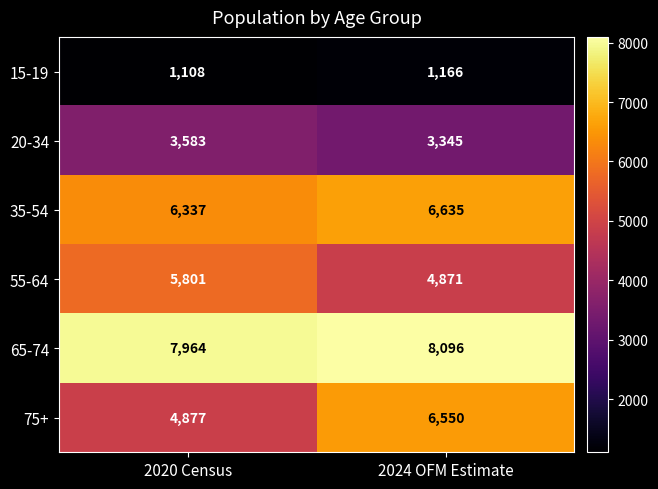

True or false: 65-74 has a value of 8096 at 2024 OFM Estimate.

True